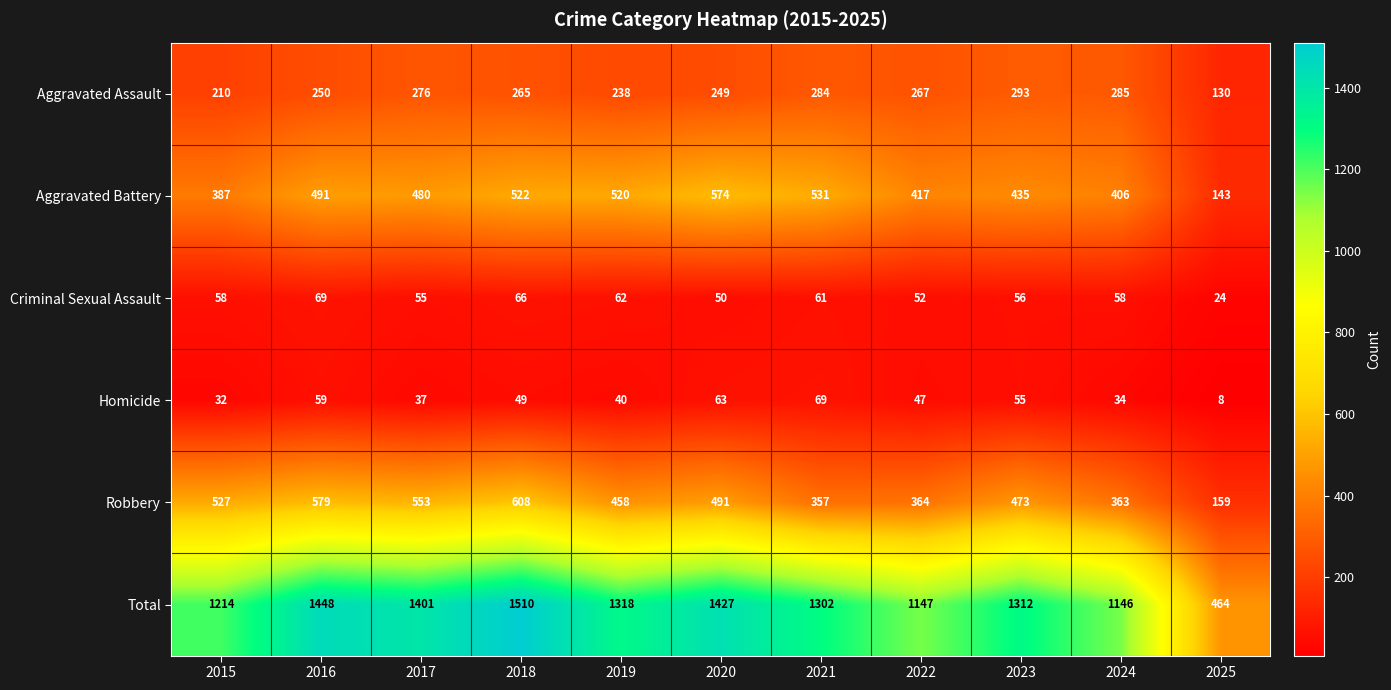

What is the total value across all series at 2020?

2854